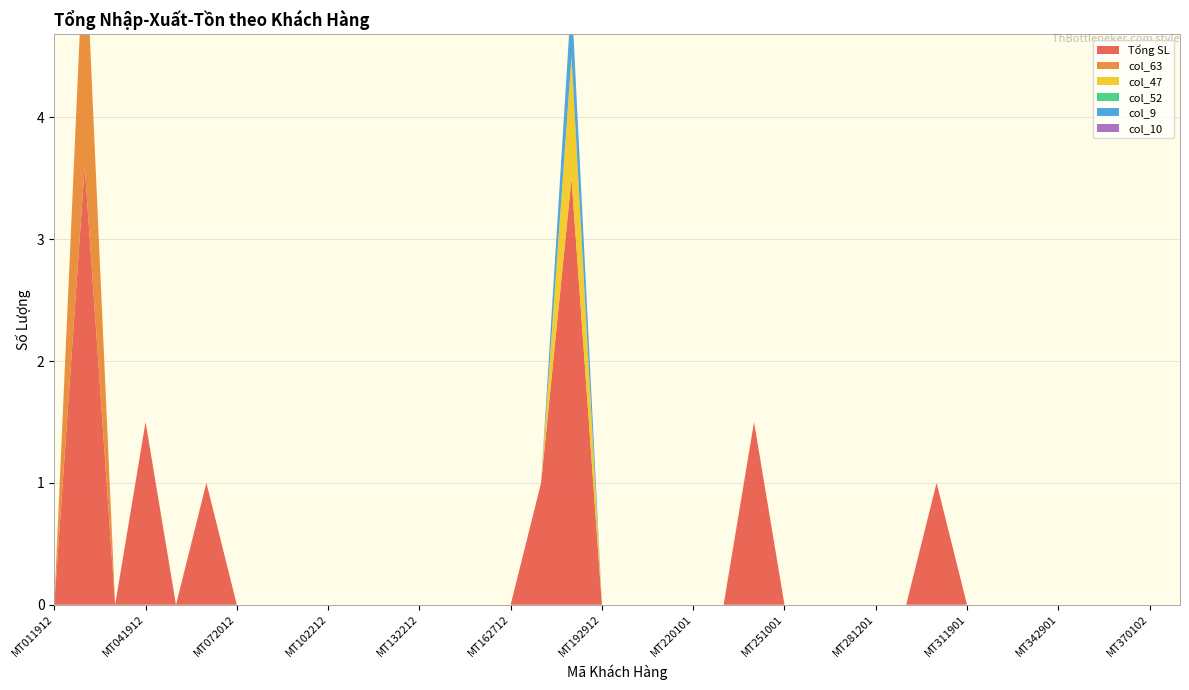

Reading left to right, extract all data points from this chart.

Tổng SL: 0.0	3.6	0.0	1.5	0.0	1.0	0.0	0.0	0.0	0.0	0.0	0.0	0.0	0.0	0.0	0.0	1.0	3.5	0.0	0.0	0.0	0.0	0.0	1.5	0.0	0.0	0.0	0.0	0.0	1.0	0.0	0.0	0.0	0.0	0.0	0.0	0.0	0.0
col_63: 0.0	2.0	0.0	0.0	0.0	0.0	0.0	0.0	0.0	0.0	0.0	0.0	0.0	0.0	0.0	0.0	0.0	0.0	0.0	0.0	0.0	0.0	0.0	0.0	0.0	0.0	0.0	0.0	0.0	0.0	0.0	0.0	0.0	0.0	0.0	0.0	0.0	0.0
col_47: 0.0	0.0	0.0	0.0	0.0	0.0	0.0	0.0	0.0	0.0	0.0	0.0	0.0	0.0	0.0	0.0	0.0	1.0	0.0	0.0	0.0	0.0	0.0	0.0	0.0	0.0	0.0	0.0	0.0	0.0	0.0	0.0	0.0	0.0	0.0	0.0	0.0	0.0
col_52: 0.0	0.0	0.0	0.0	0.0	0.0	0.0	0.0	0.0	0.0	0.0	0.0	0.0	0.0	0.0	0.0	0.0	0.0	0.0	0.0	0.0	0.0	0.0	0.0	0.0	0.0	0.0	0.0	0.0	0.0	0.0	0.0	0.0	0.0	0.0	0.0	0.0	0.0
col_9: 0.0	0.0	0.0	0.0	0.0	0.0	0.0	0.0	0.0	0.0	0.0	0.0	0.0	0.0	0.0	0.0	0.0	0.5	0.0	0.0	0.0	0.0	0.0	0.0	0.0	0.0	0.0	0.0	0.0	0.0	0.0	0.0	0.0	0.0	0.0	0.0	0.0	0.0
col_10: 0.0	0.0	0.0	0.0	0.0	0.0	0.0	0.0	0.0	0.0	0.0	0.0	0.0	0.0	0.0	0.0	0.0	0.0	0.0	0.0	0.0	0.0	0.0	0.0	0.0	0.0	0.0	0.0	0.0	0.0	0.0	0.0	0.0	0.0	0.0	0.0	0.0	0.0